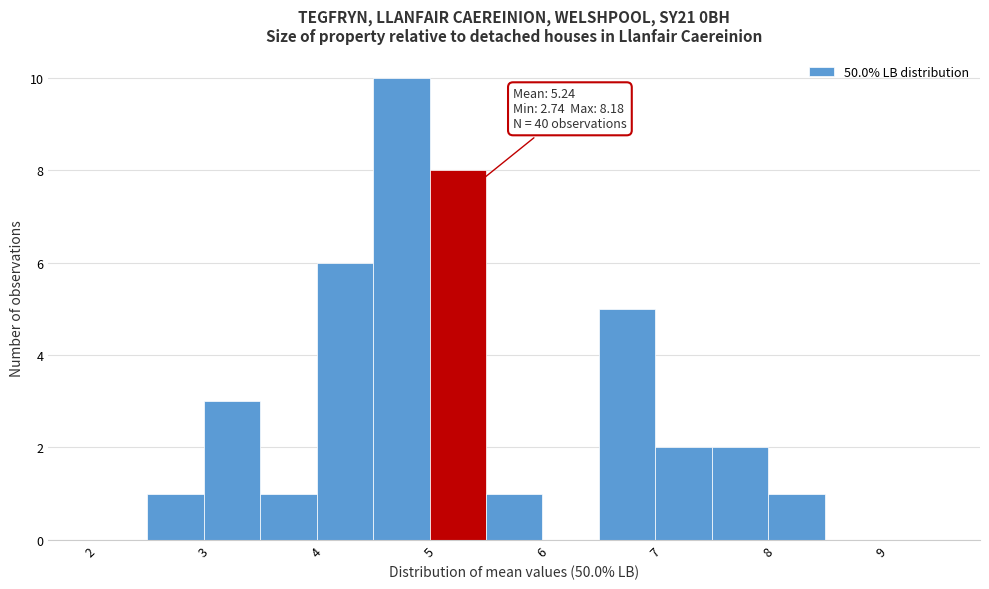

Which range on the x-axis has the tallest bar?

4.5 to 5.0